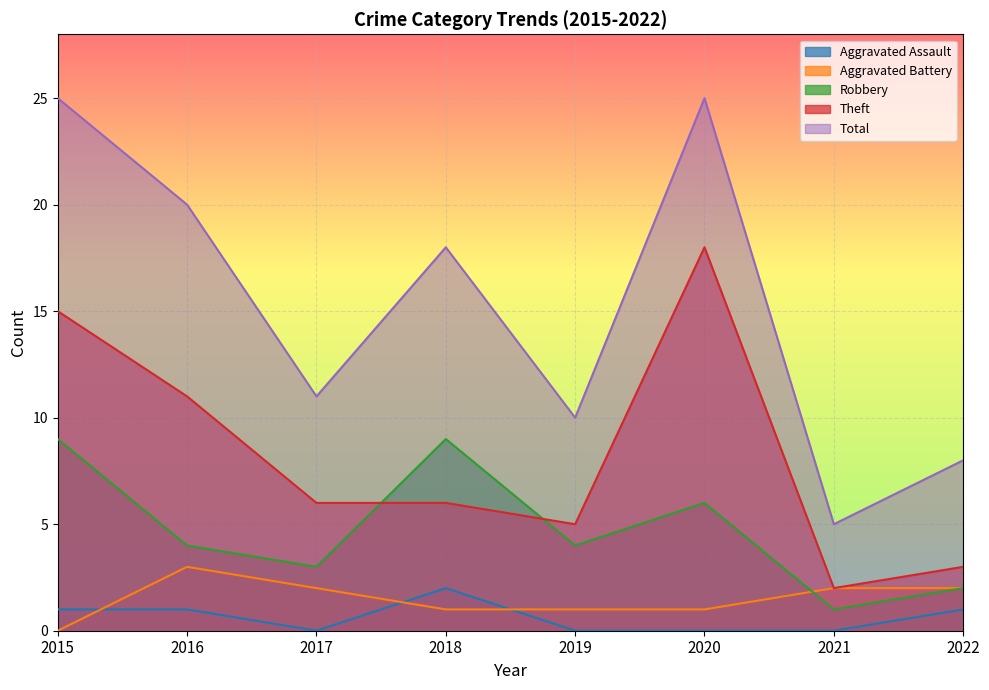

Which series has the largest total across all categories?

Total